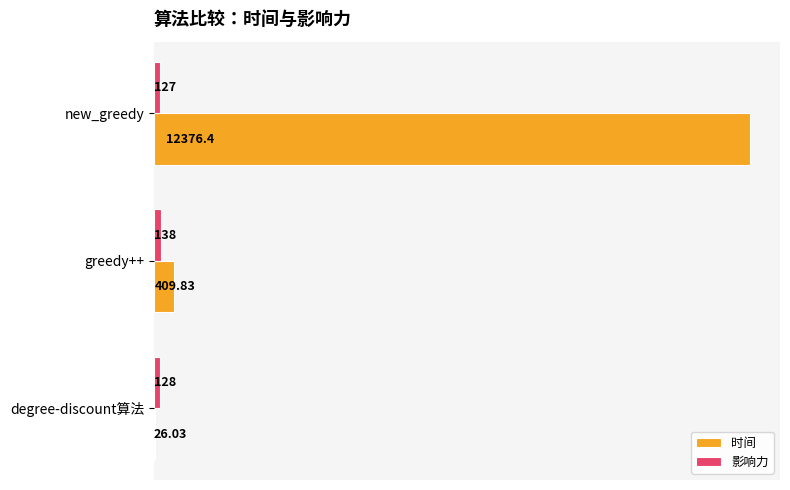

What are all the series names shown in the legend?

时间, 影响力